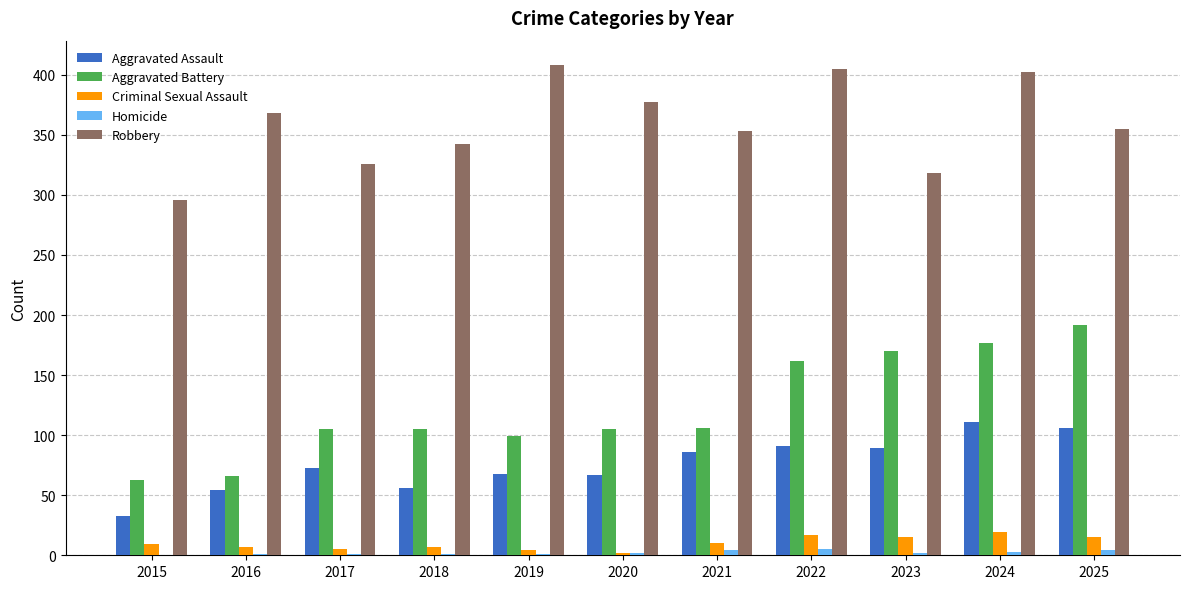

Where does the Robbery series first go above 355?

2016